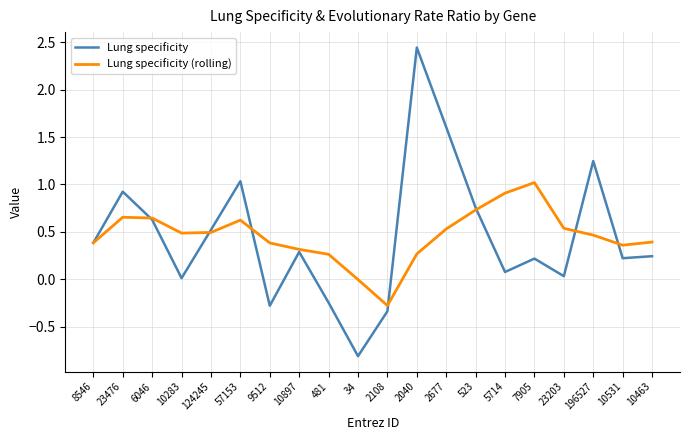

What is the difference between the maximum and second lowest values in the Lung specificity (rolling) series?

1.0